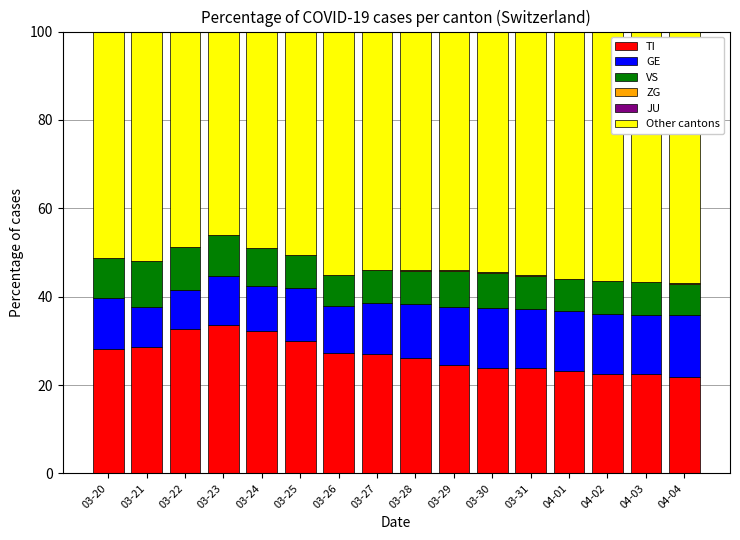

What is the highest value of the TI series?

33.6